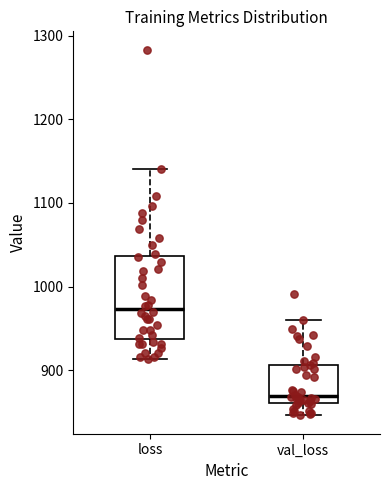

Where is the lower edge of the box for val_loss on the y-axis? The values are not printed on the chart, so give them approximately, as read against the axis.

860